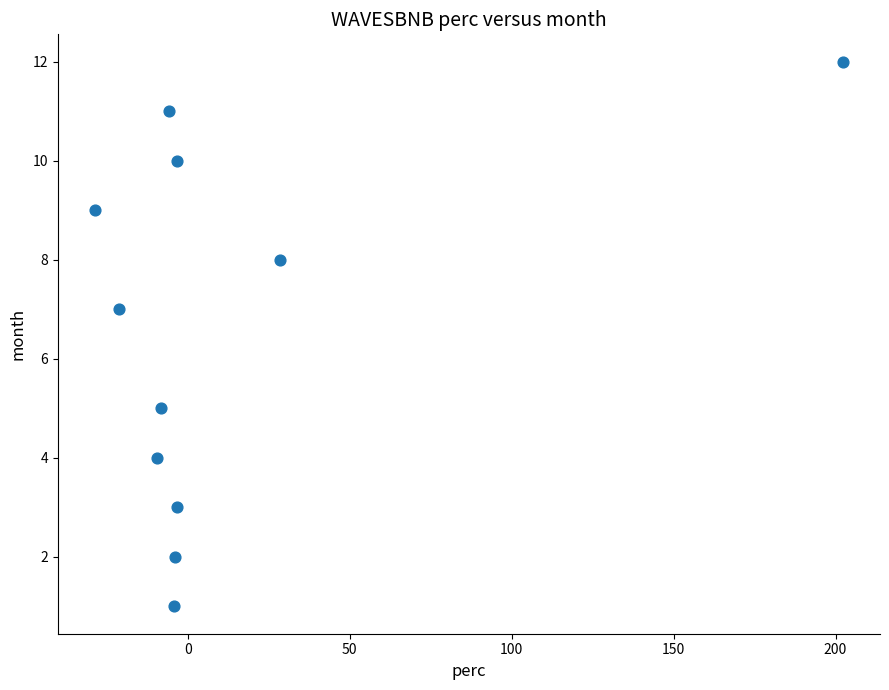

What is the range of Y values (max minus min)?

11